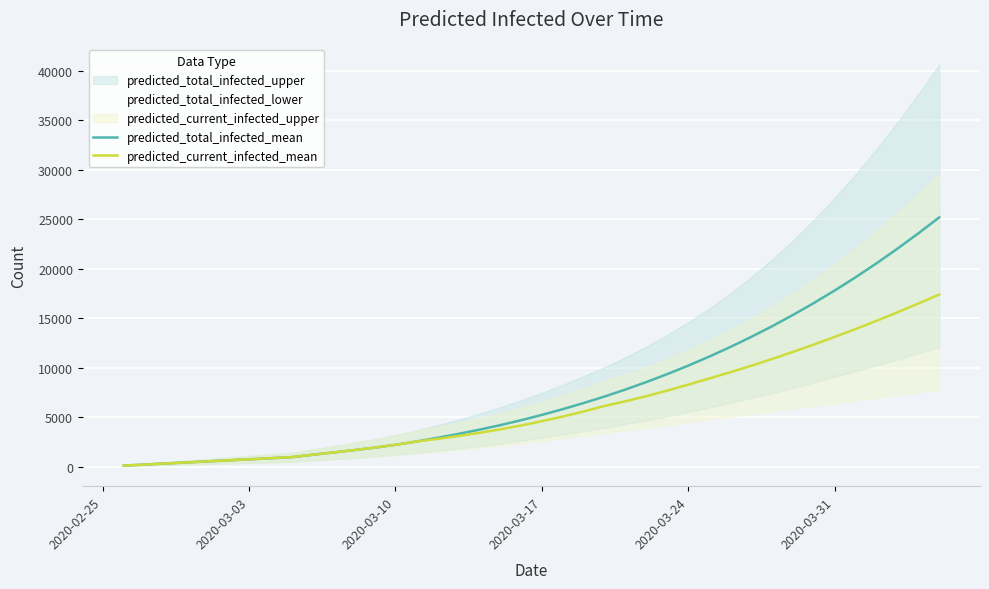

What is the sum of the predicted_current_infected_mean values at 2020-03-03 and 2020-03-17?

5333